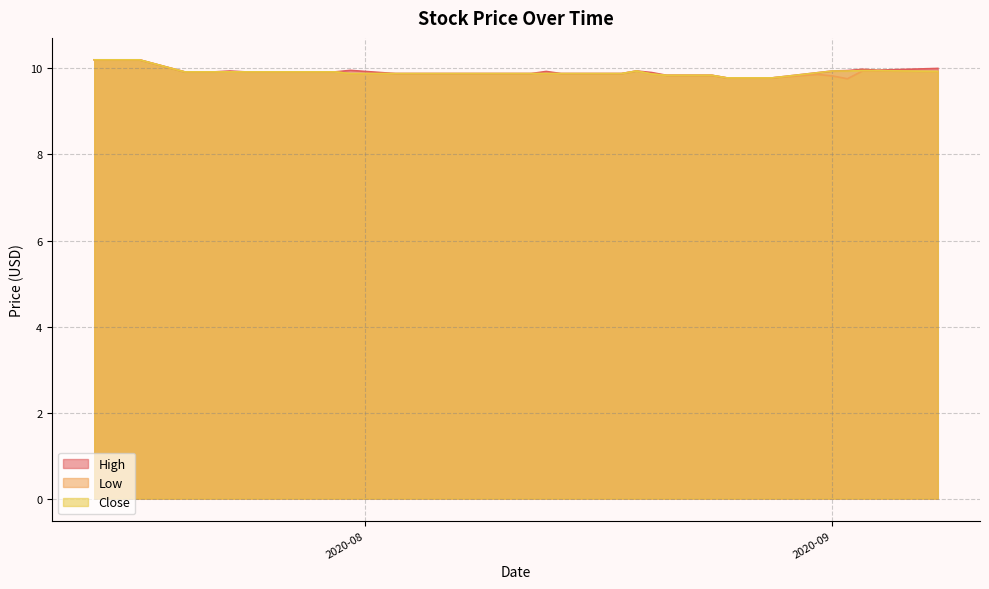

What is the highest value of the Low series?

10.2